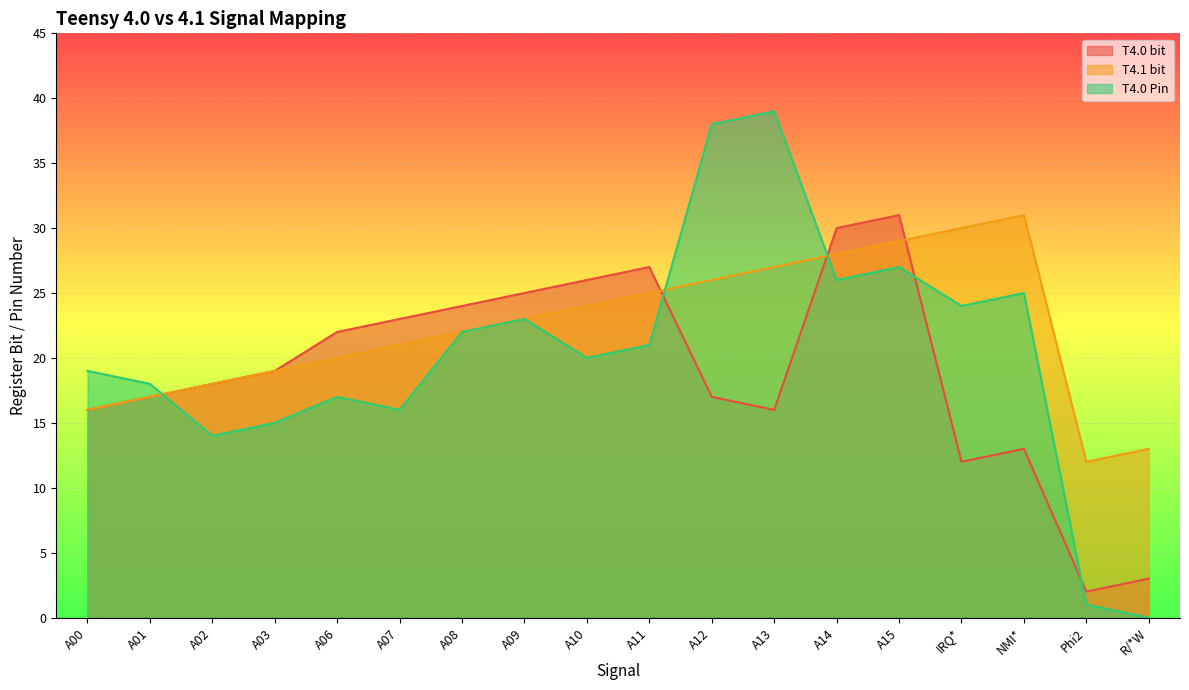

What is the difference between the maximum and minimum values in the T4.0 bit series?

29